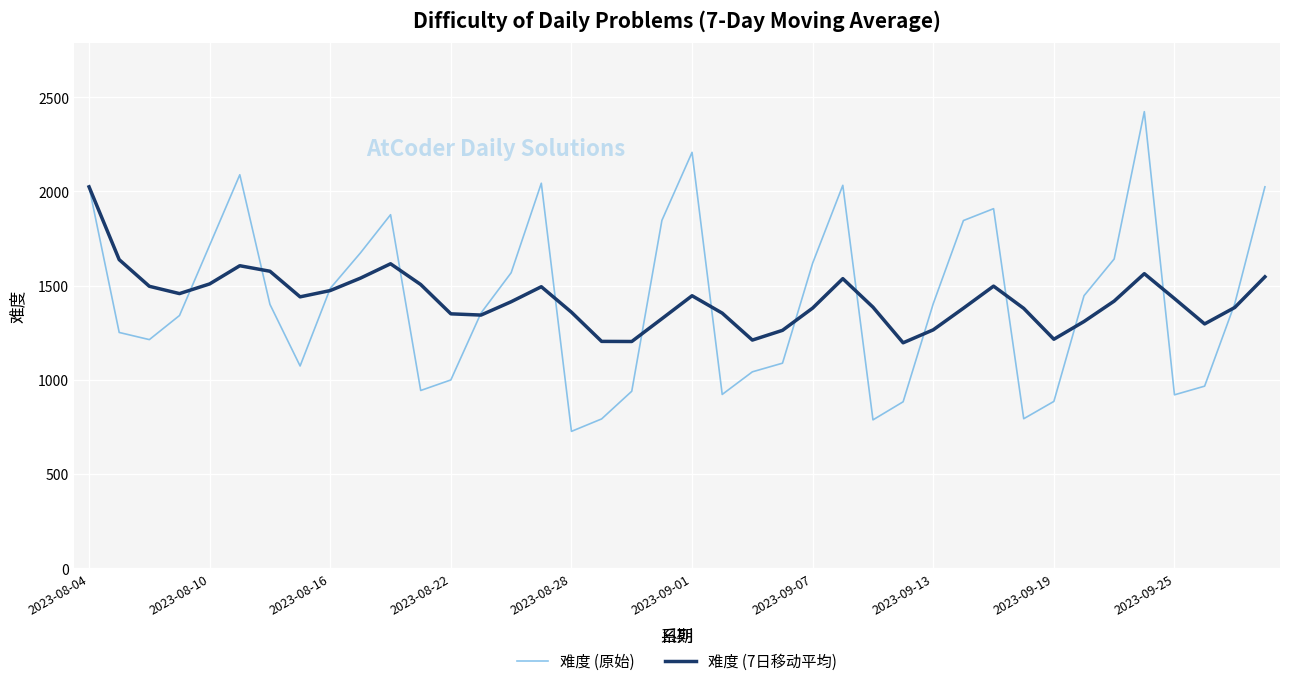

What is the greatest value displayed?

2423.0